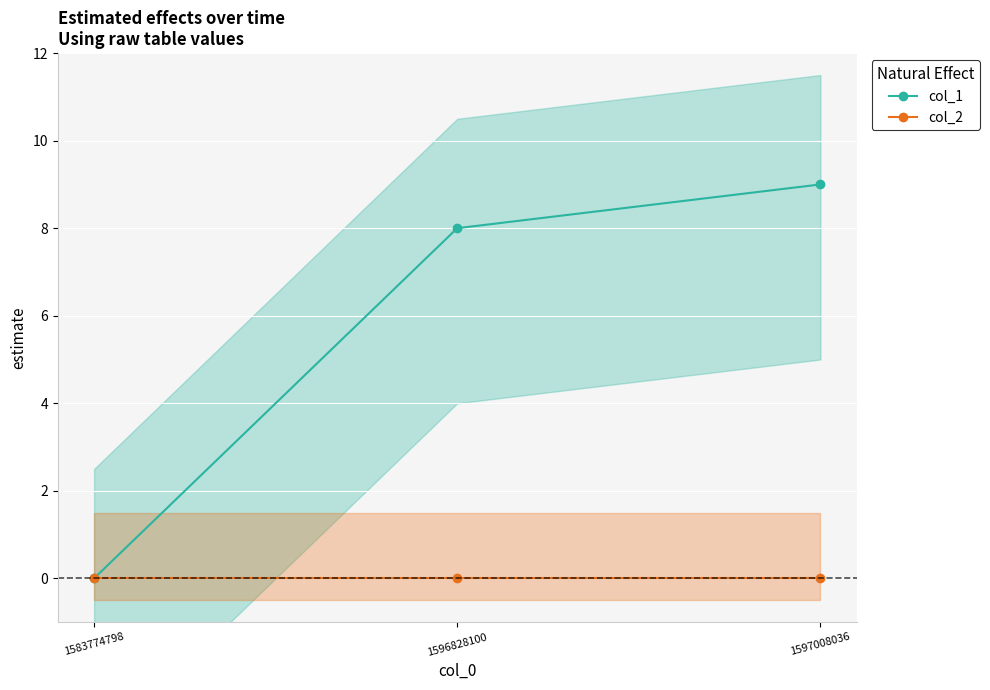

Count the number of data series in this chart.

2